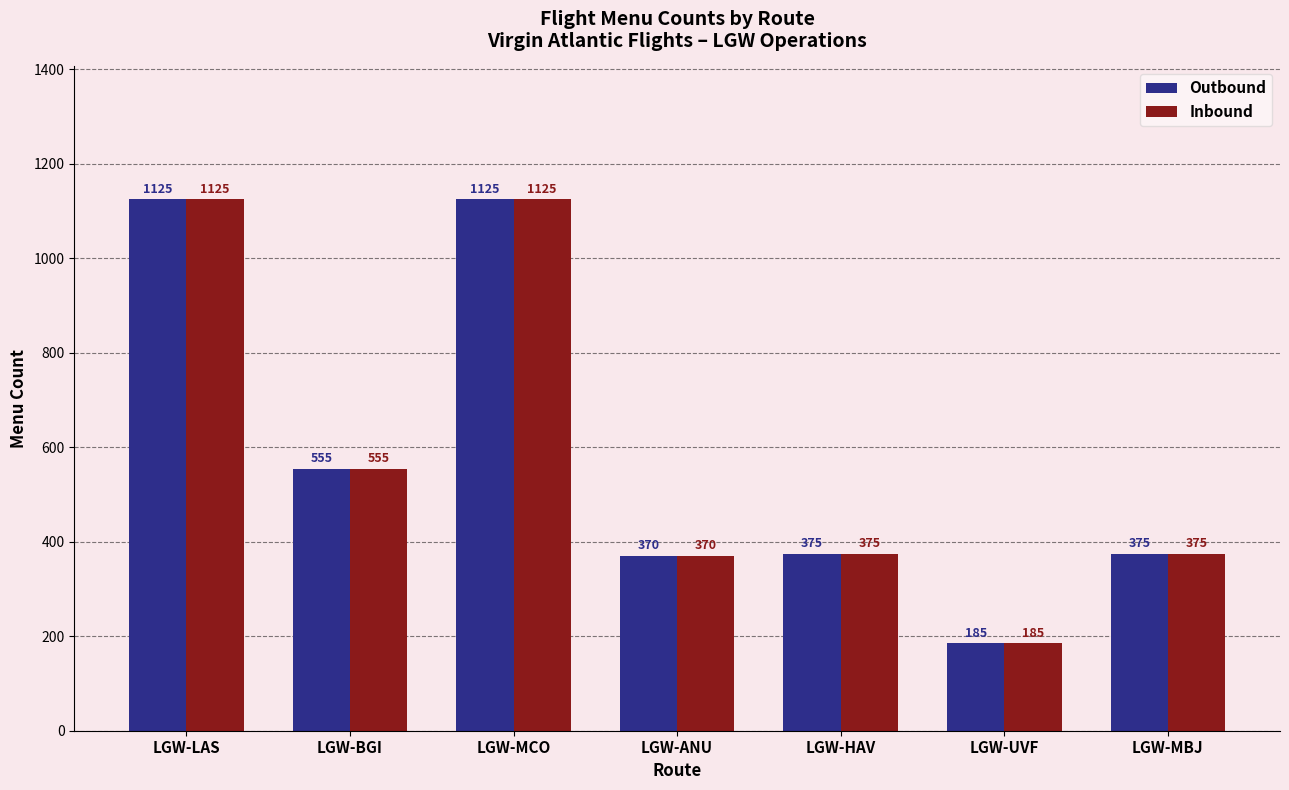

What are all the series names shown in the legend?

Outbound, Inbound